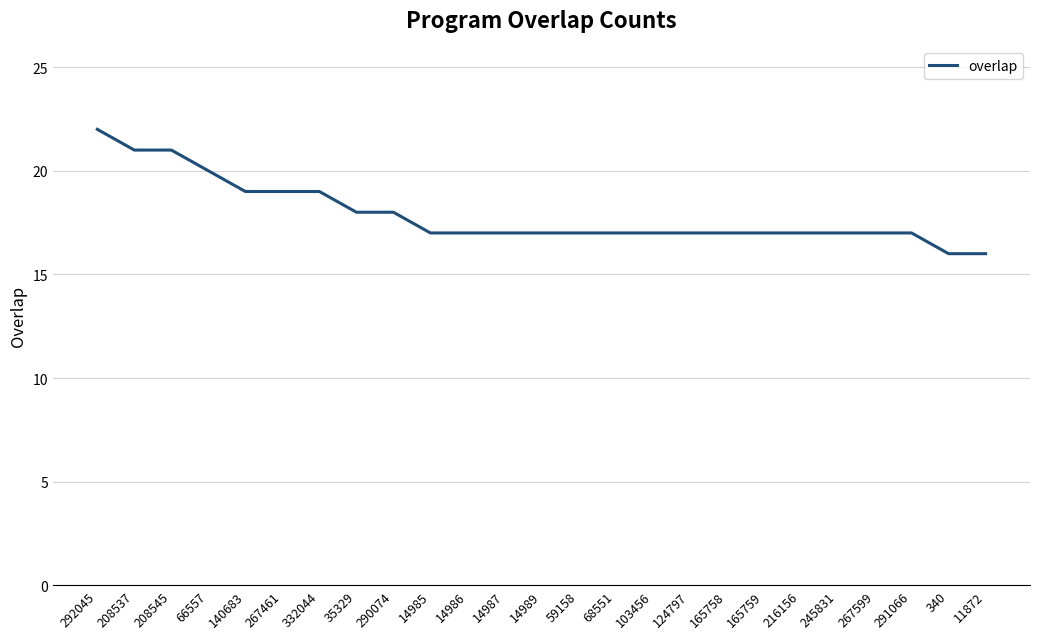

Between 292045 and 291066, which is larger?

292045